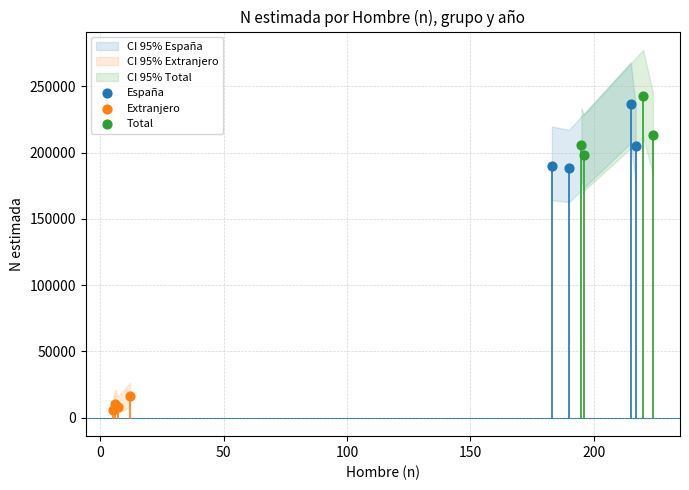

Which series contains the lowest Y value?

Extranjero